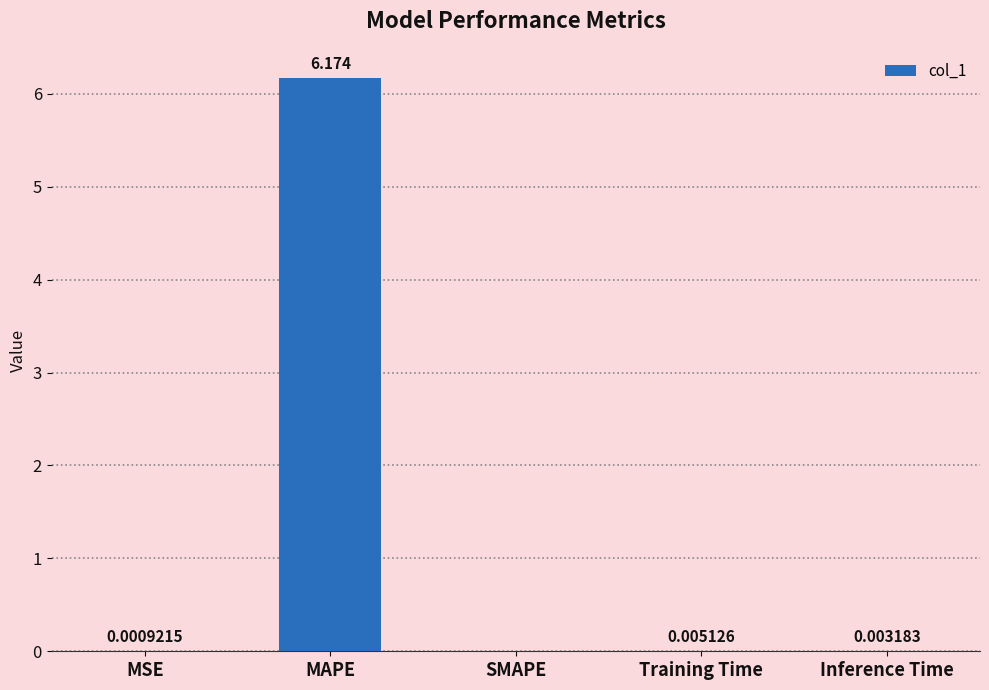

Which has a higher value, Inference Time or SMAPE?

Inference Time